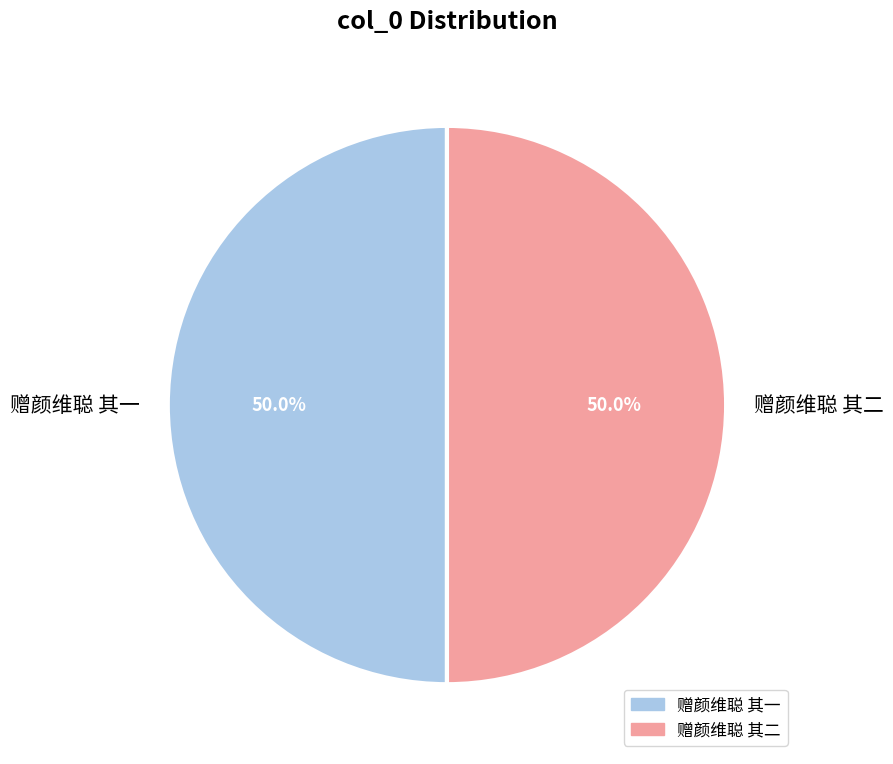

What percentage do 赠颜维聪 其一 and 赠颜维聪 其二 together represent?

100.0%